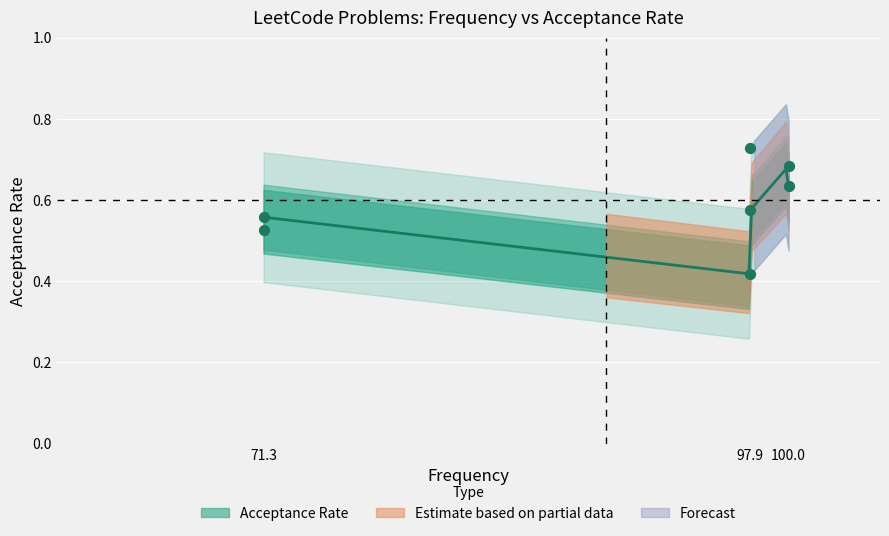

What is the change in value from 97.9 to 100.0?

+0.3